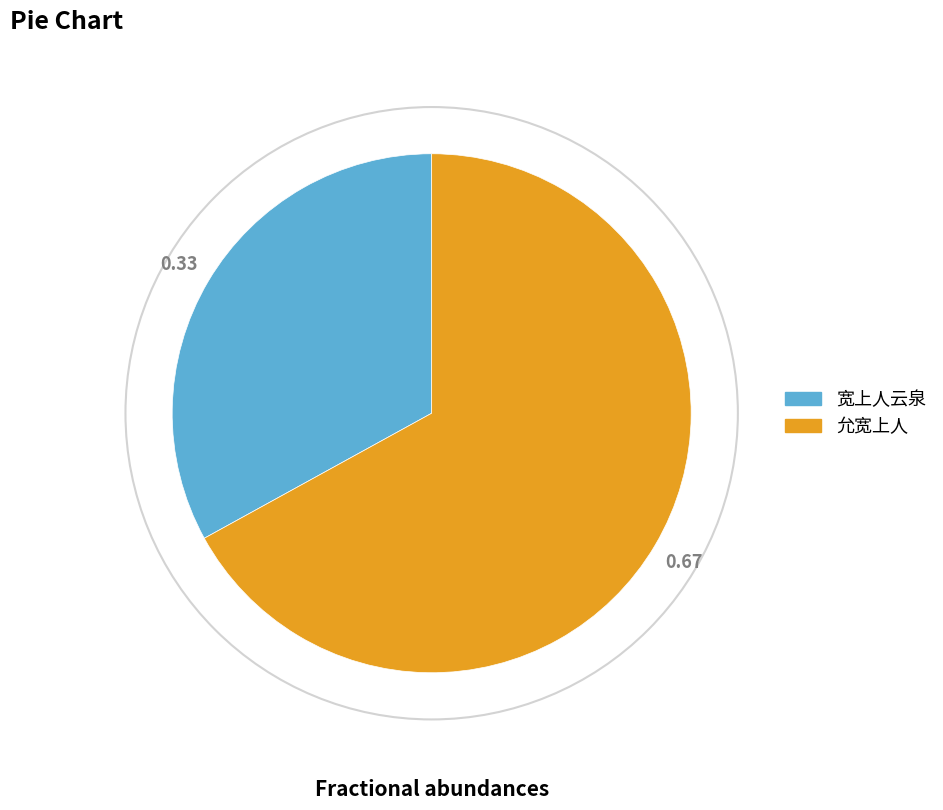

What is the smallest slice in the pie chart?

宽上人云泉